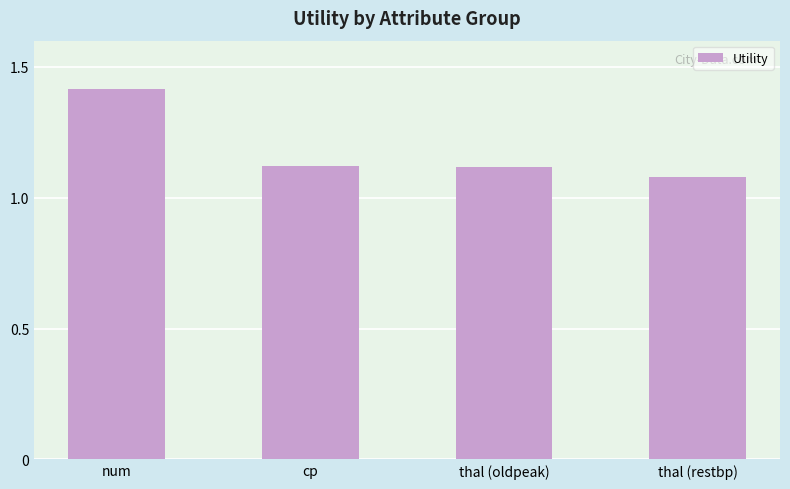

The value at cp is 0.5. True or false?

False